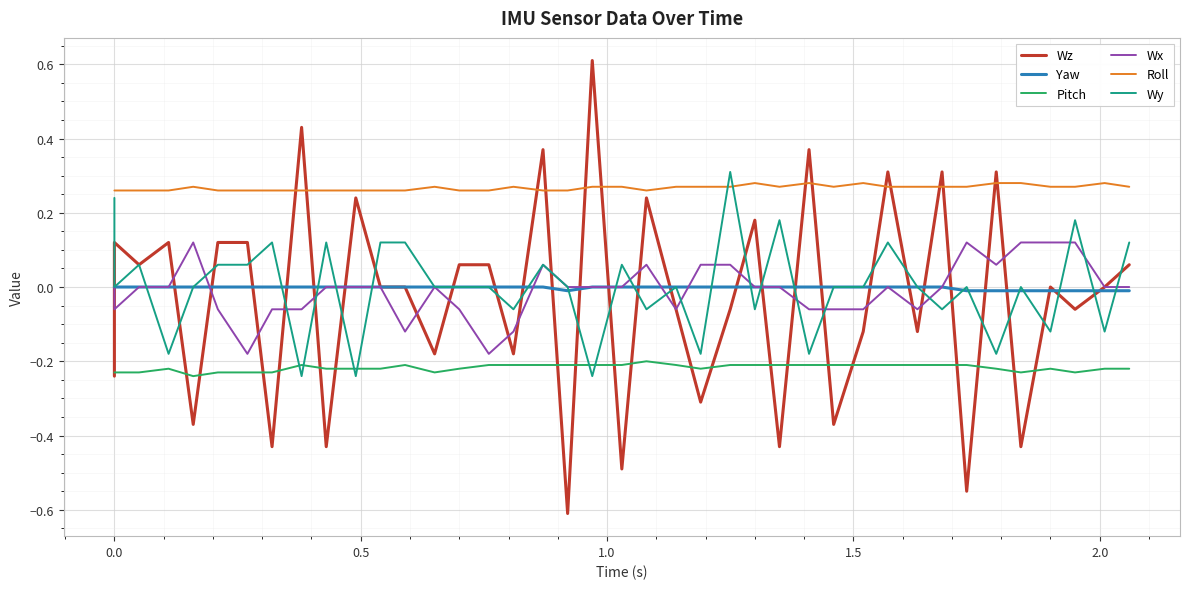

How many lines are shown in the chart?

6